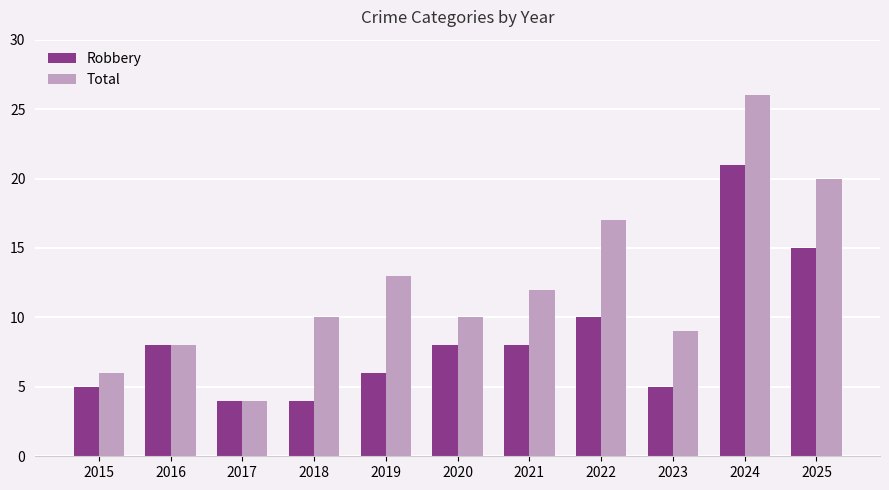

What is the minimum value shown in the chart?

4